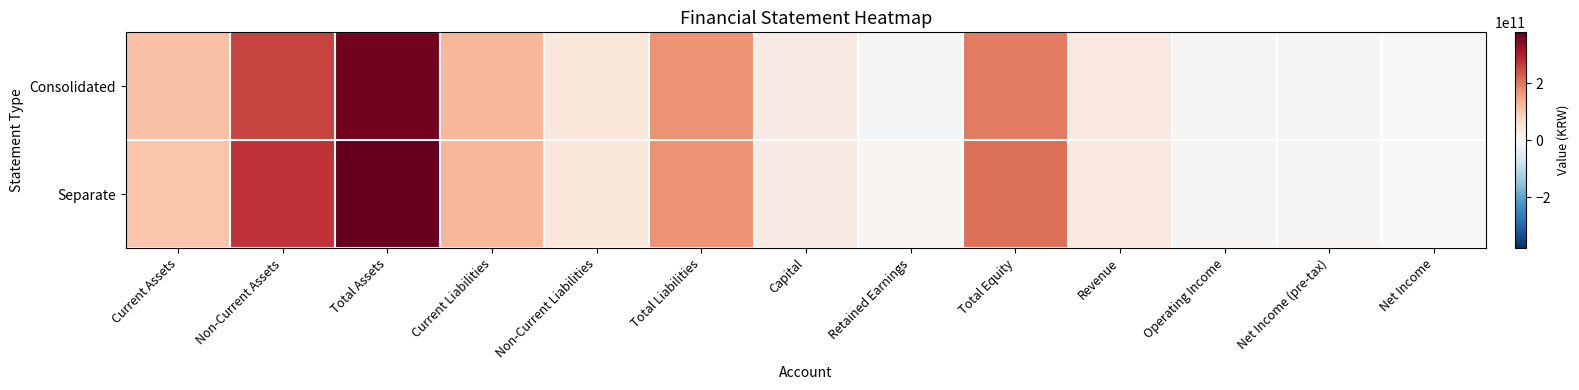

What is the total value across all series at Total Liabilities?

339746012964